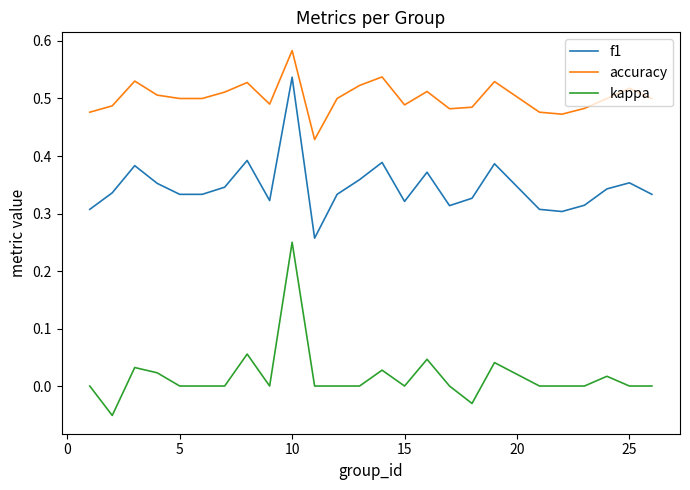

Does the chart have visible grid lines?

No